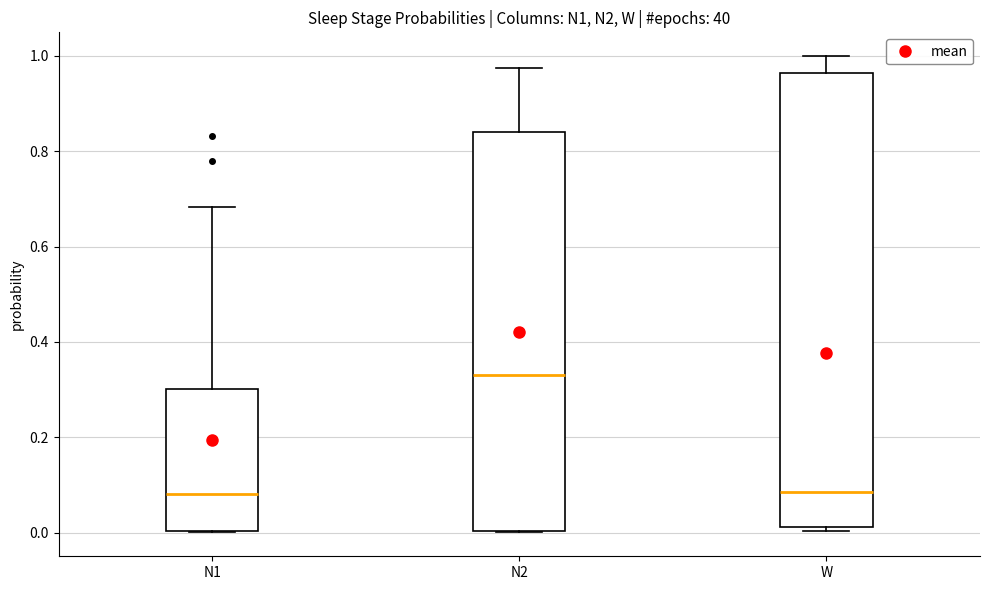

Reading left to right, read every box against the y-axis: the position of its median line, the range the box covers, and the ends of its whiskers. The values are not printed on the chart, so give them approximately, as read against the axis.

N1: median 0.08, box 0.00 to 0.30, whiskers 0.00 to 0.68
N2: median 0.34, box 0.00 to 0.84, whiskers 0.00 to 0.98
W: median 0.08, box 0.02 to 0.96, whiskers 0.00 to 1.00